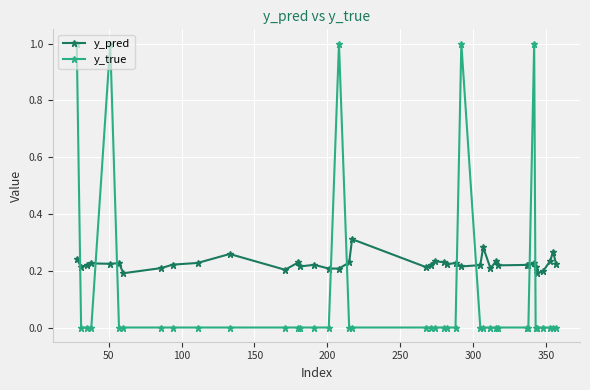

What is the sum of all y_pred values?

9.0